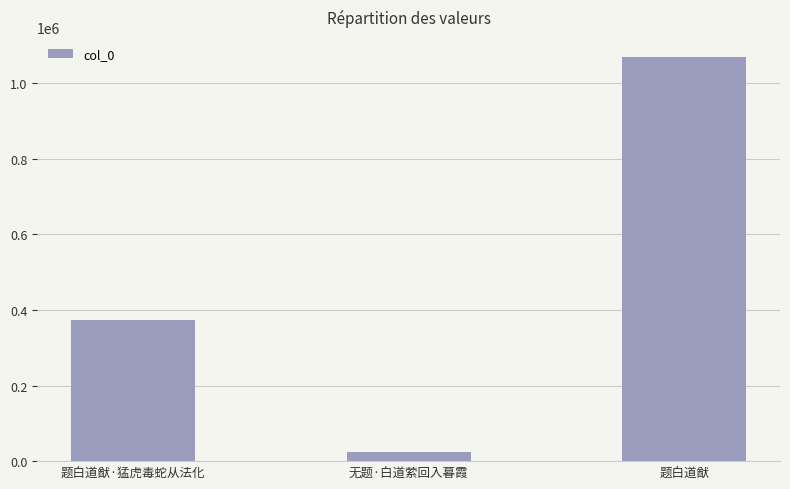

Reading left to right, transcribe all the data shown in this chart.

题白道猷·猛虎毒蛇从法化=374359	无题·白道萦回入暮霞=23852	题白道猷=1069407